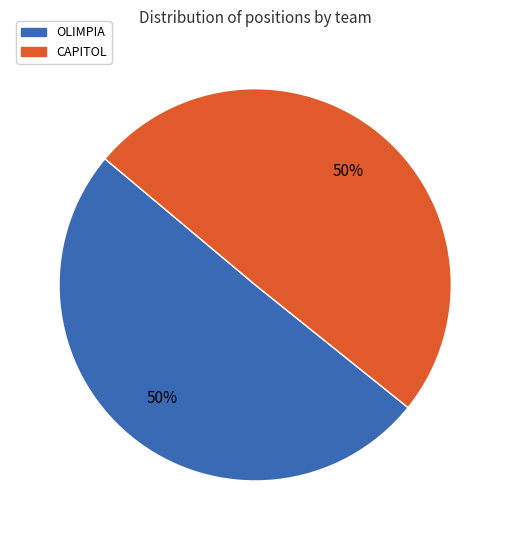

How many slices are in this pie chart?

2